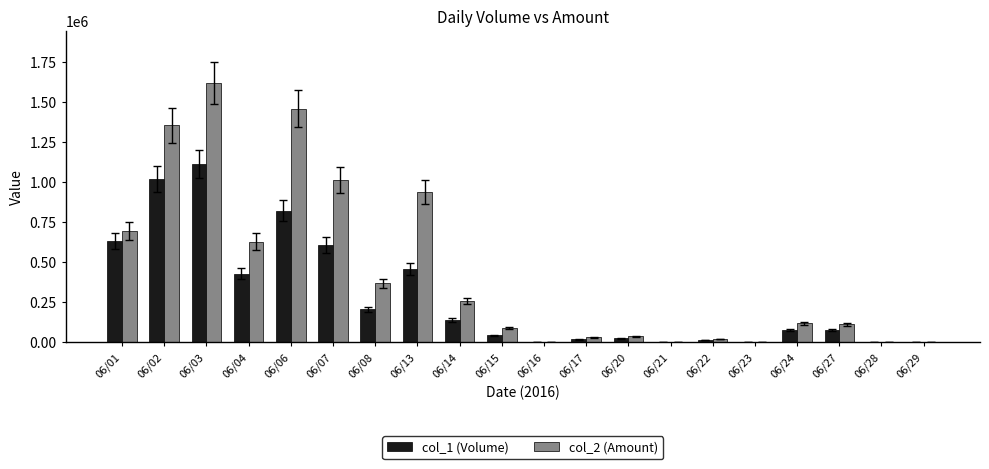

Which series has the widest spread of values?

col_2 (Amount)